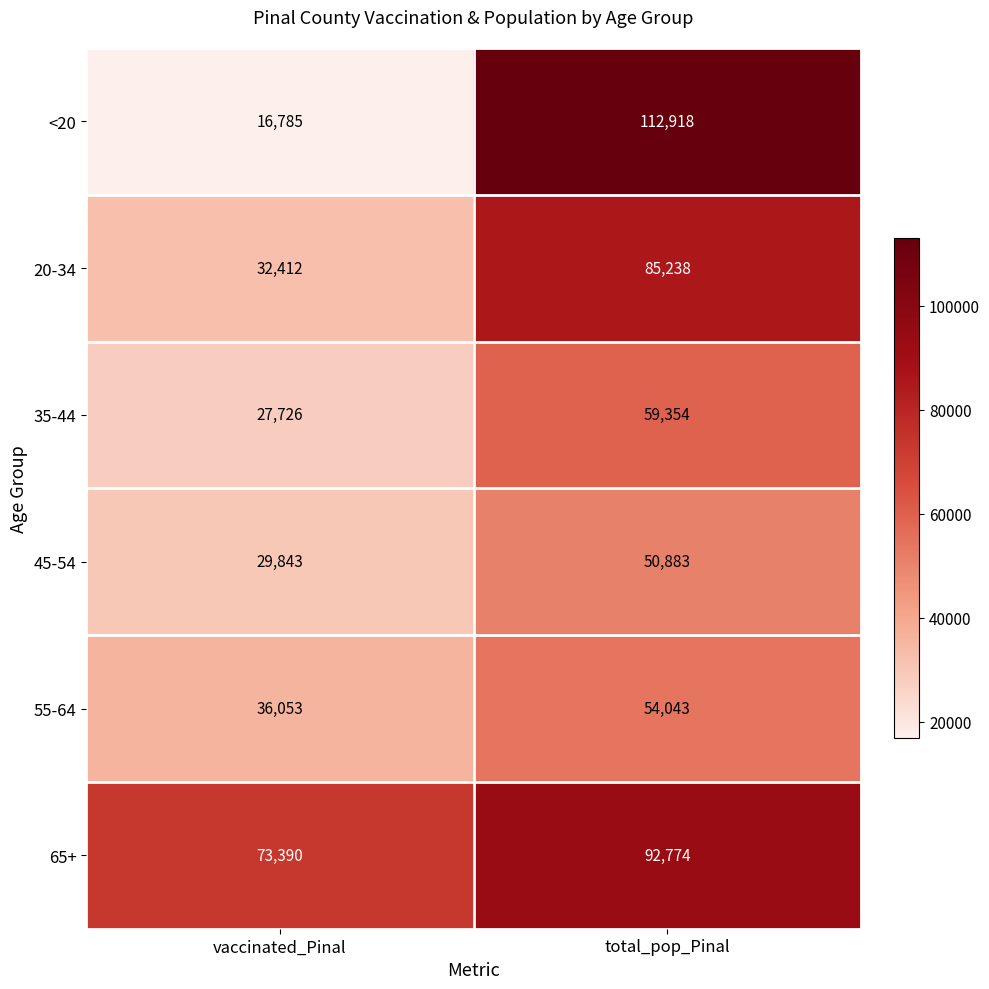

What is the sum of the 65+ values at vaccinated_Pinal and total_pop_Pinal?

166164